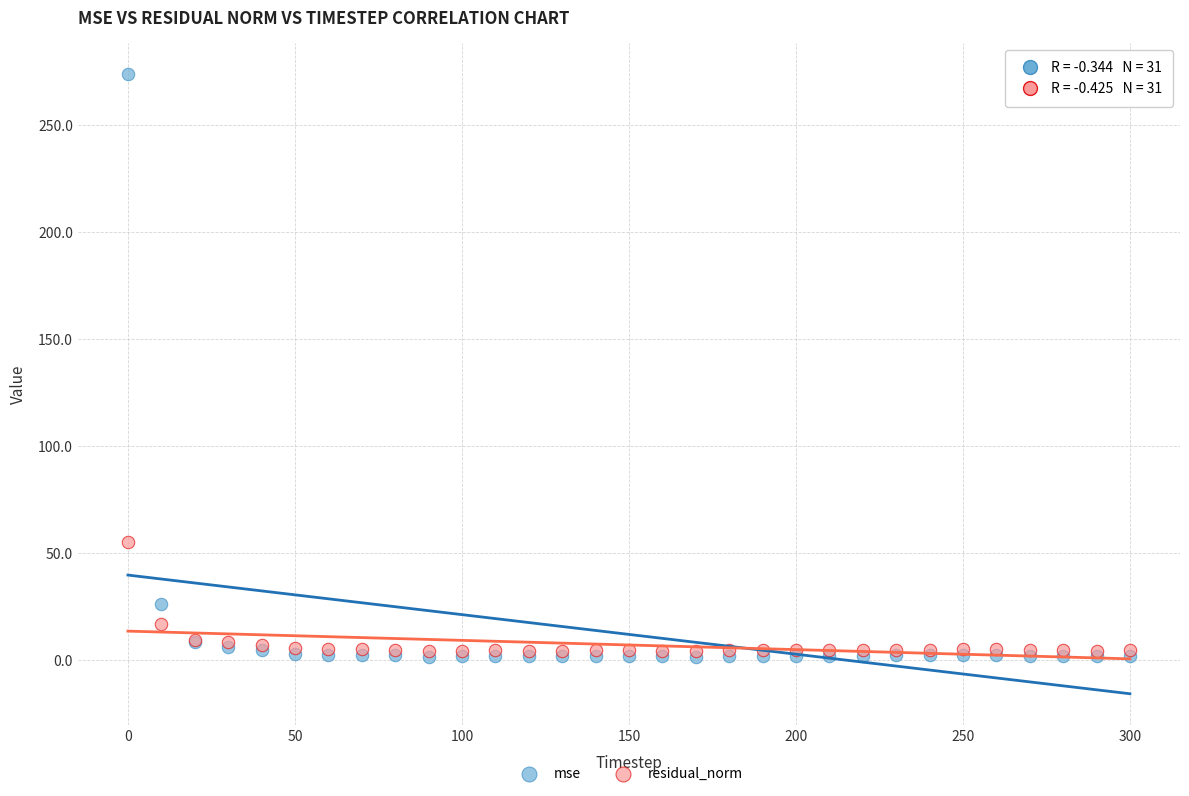

What are all the series names shown in the legend?

mse, residual_norm